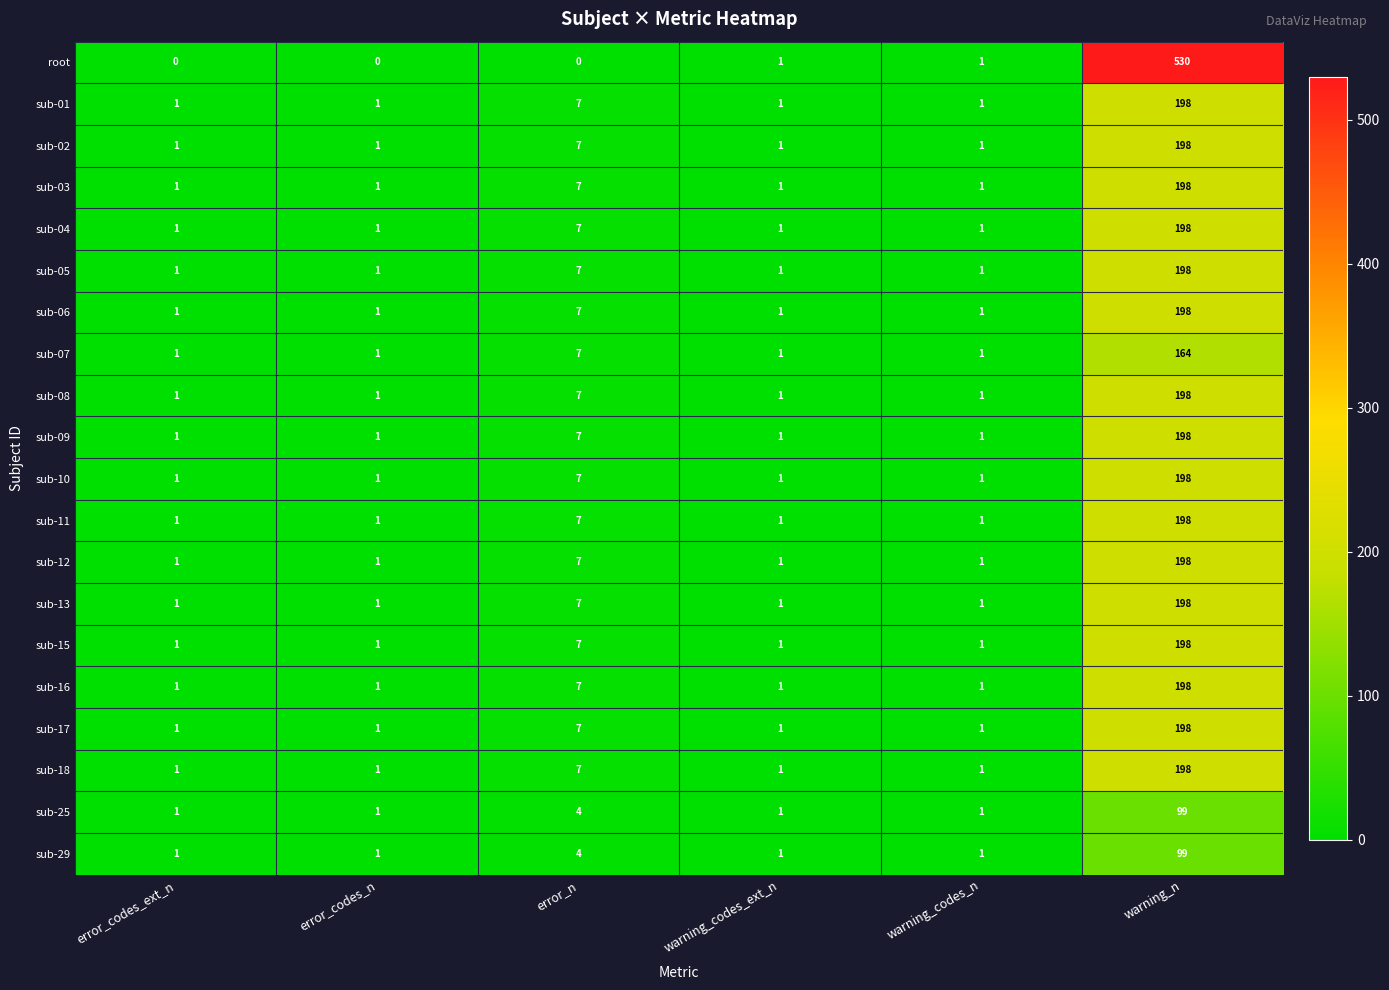

What is the sum of the sub-11 values at warning_n and error_codes_n?

199